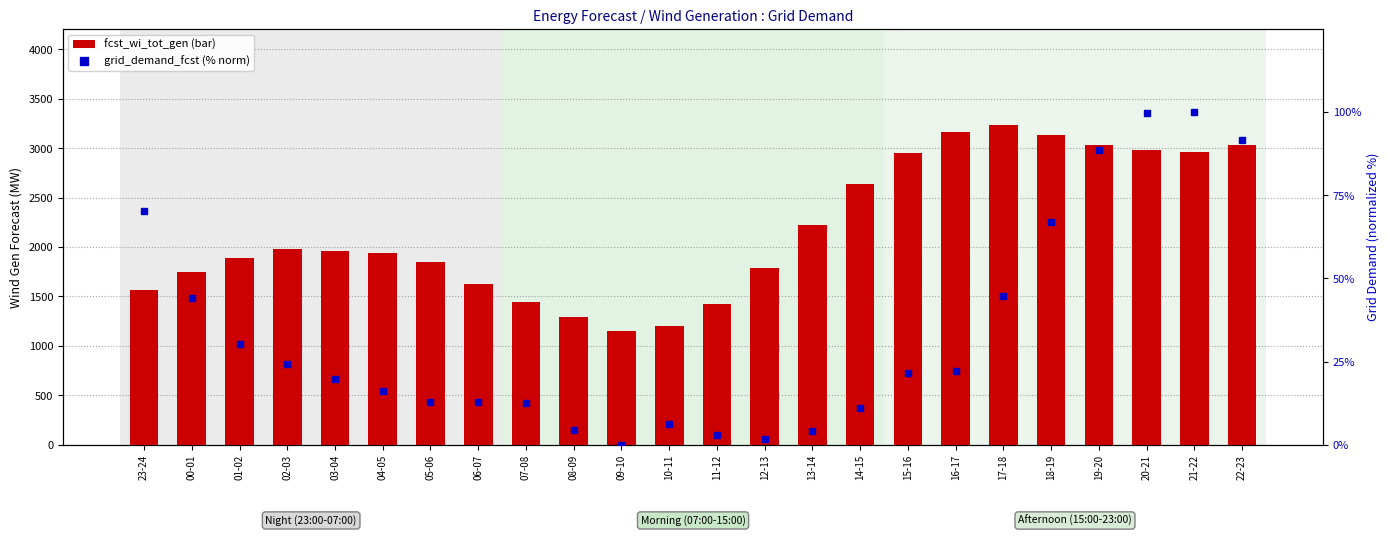

What is the sum of the fcst_wi_tot_gen values at 08-09 and 11-12?

2712.0